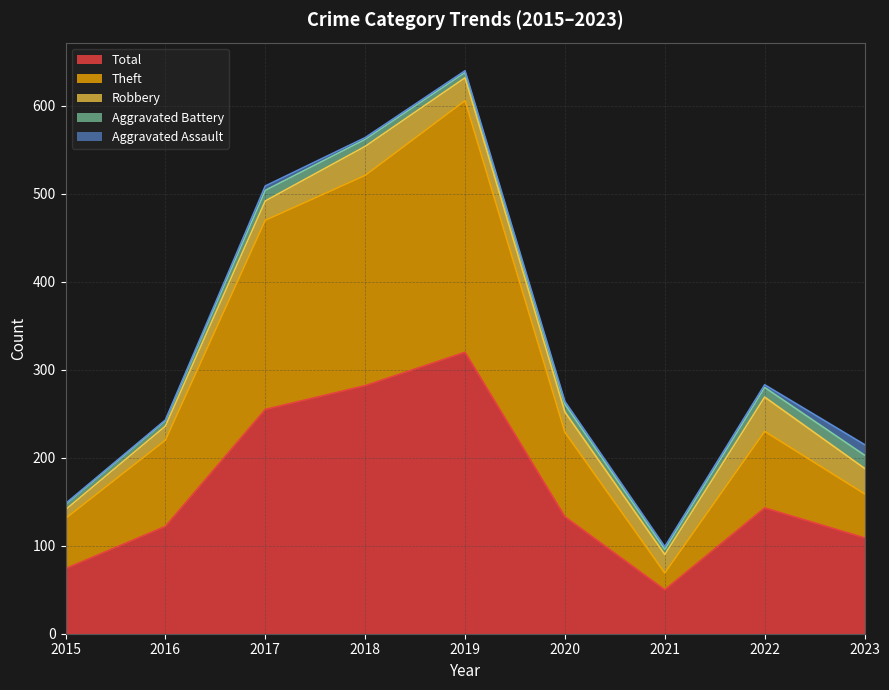

How many data points in Aggravated Battery are above 8?

4